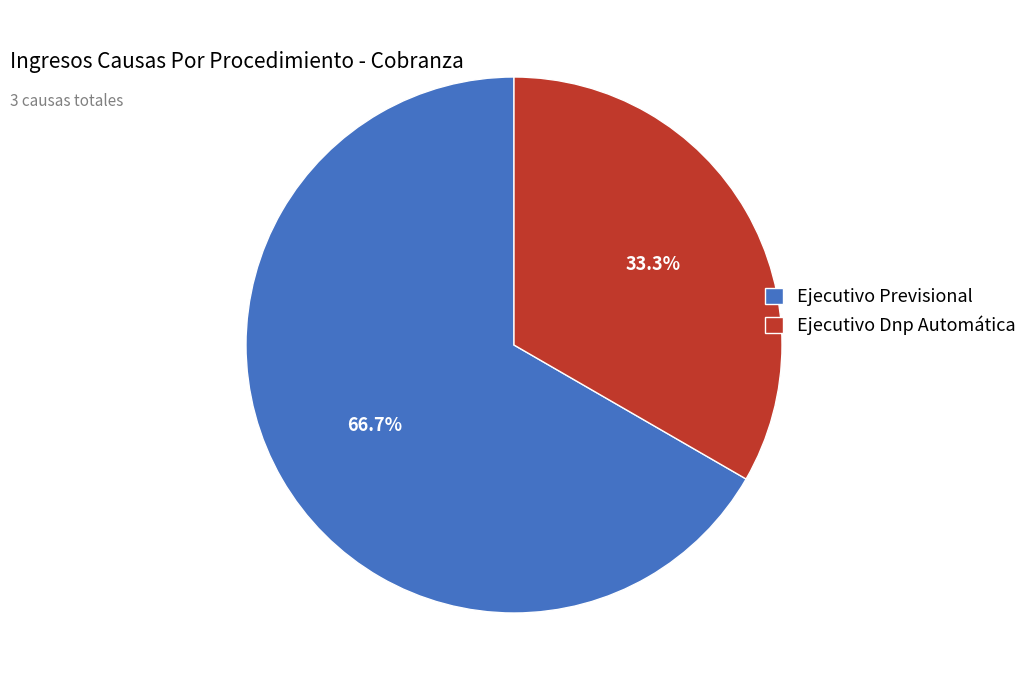

Between Ejecutivo Dnp Automática and Ejecutivo Previsional, which is larger?

Ejecutivo Previsional